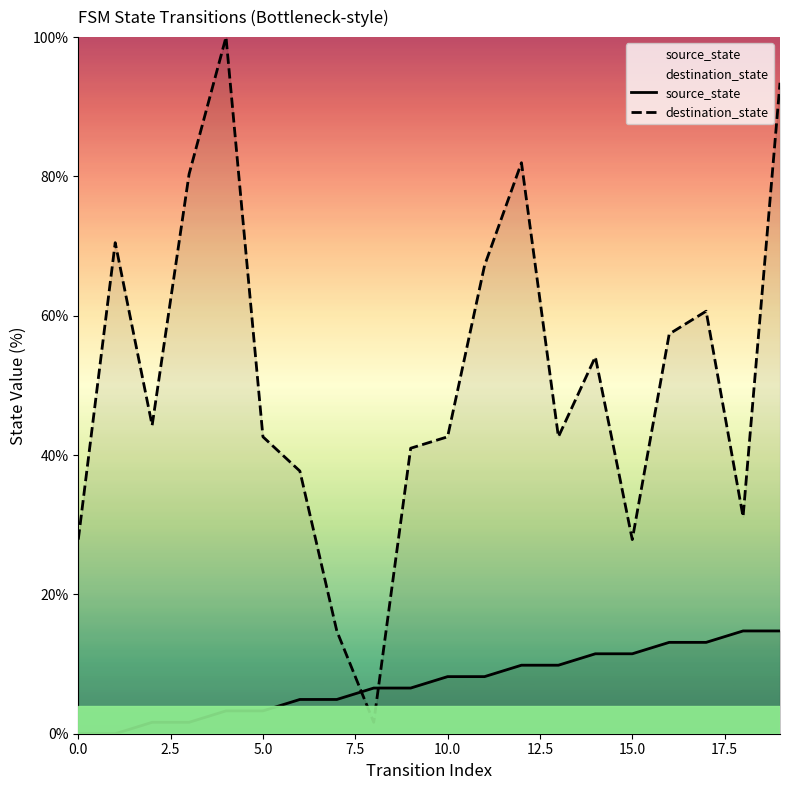

Is it true that source_state equals 23.5 at 16?

False